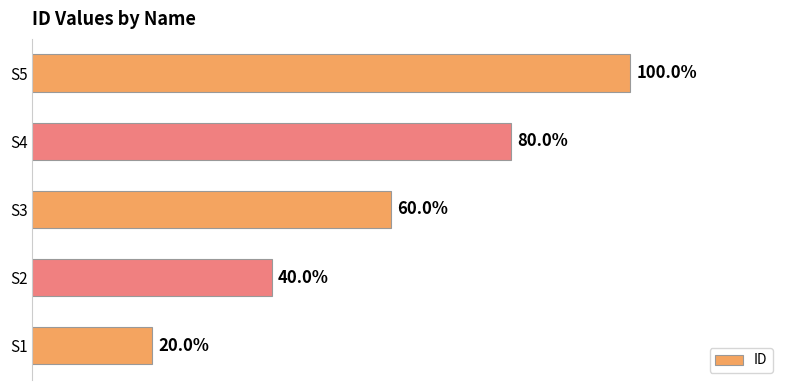

Does the chart contain any negative values?

No